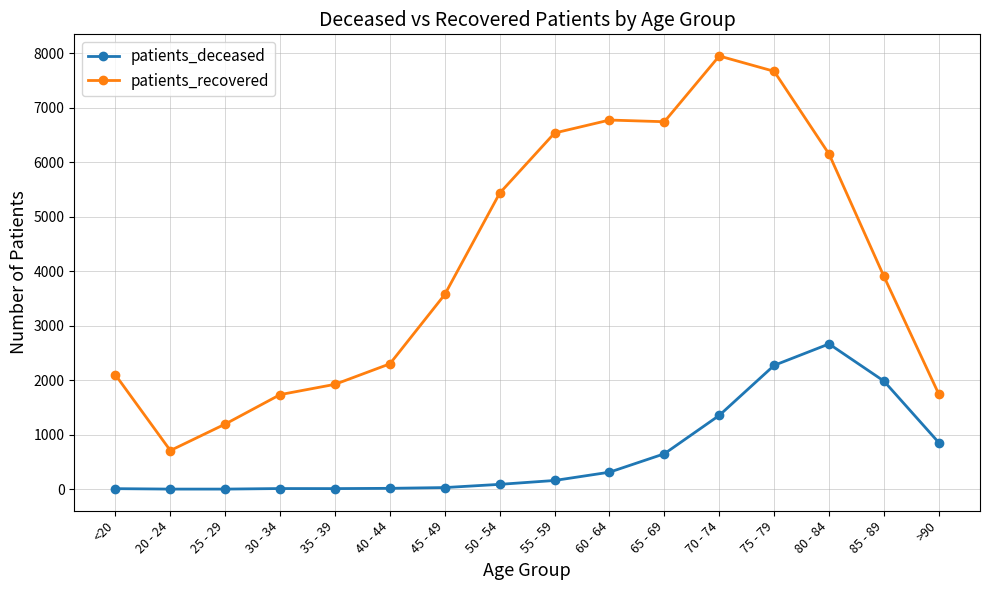

What is the label of the 7th point from the left?

45 - 49